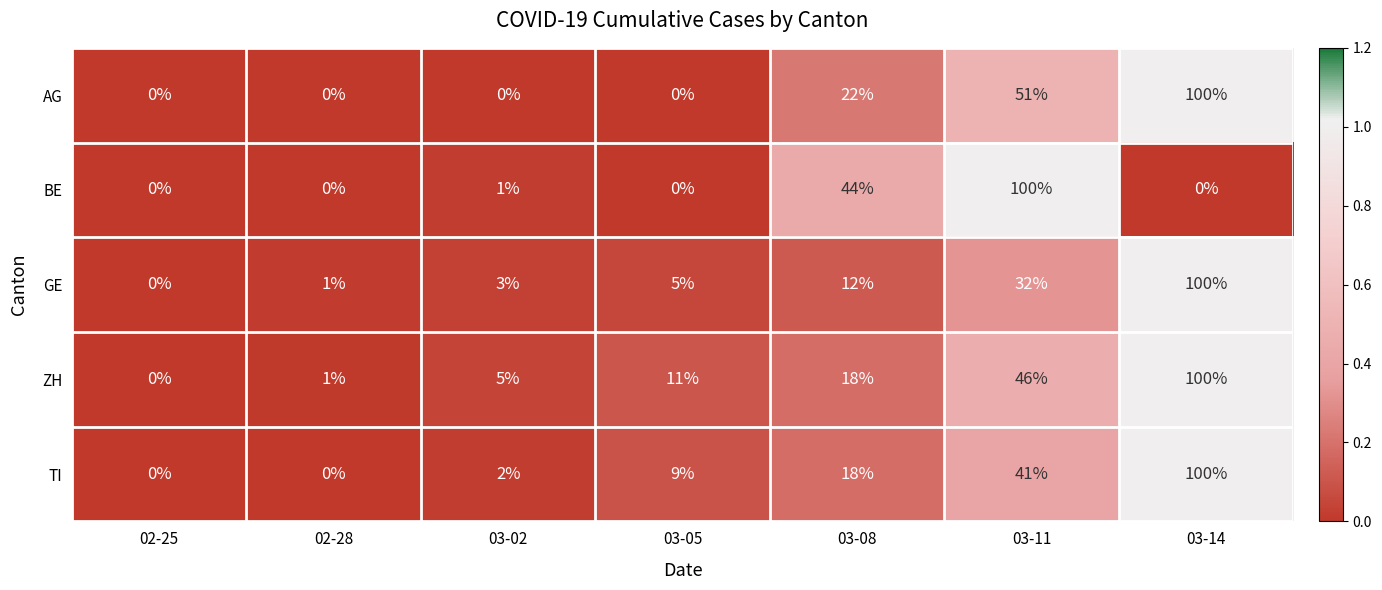

Rank the categories by GE value from lowest to highest.

02-25, 02-28, 03-02, 03-05, 03-08, 03-11, 03-14